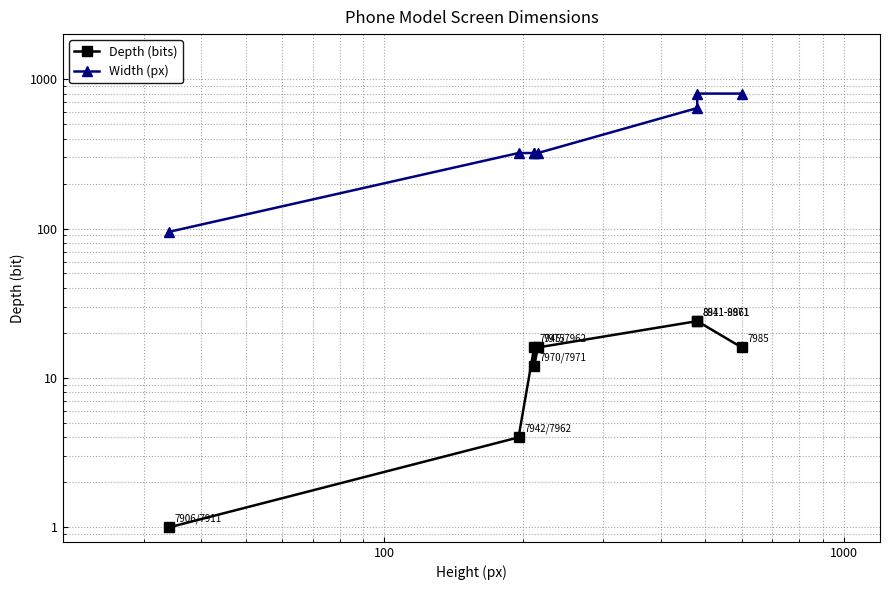

How many categories are shown in the chart?

8